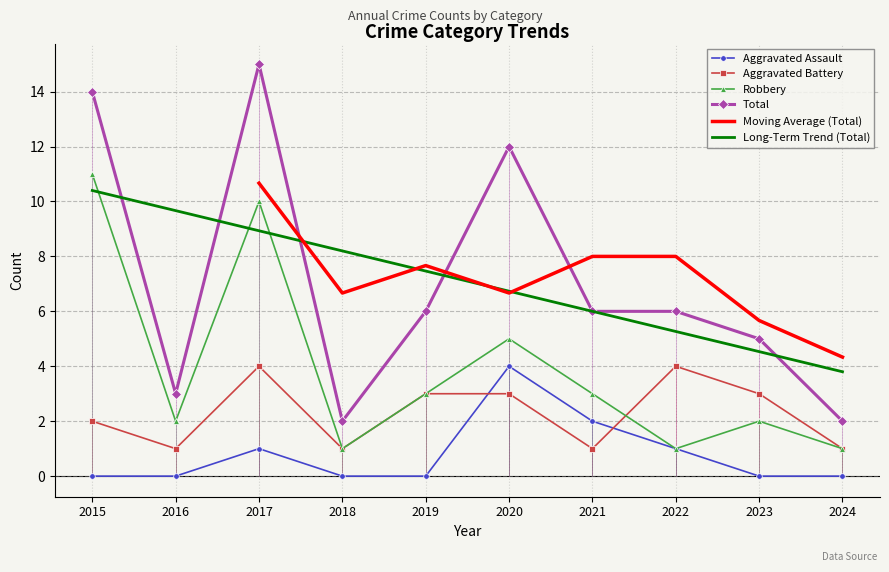

True or false: Aggravated Assault and Robbery intersect in this chart.

False